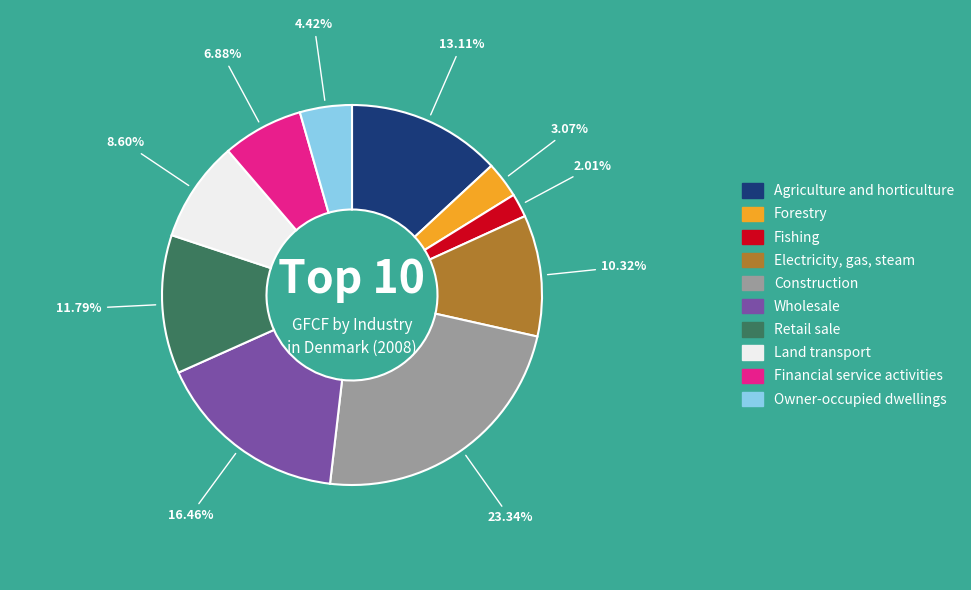

Rank the categories by value from lowest to highest.

Fishing, Forestry, Owner-occupied dwellings, Financial service activities, Land transport, Electricity, gas, steam, Retail sale, Agriculture and horticulture, Wholesale, Construction